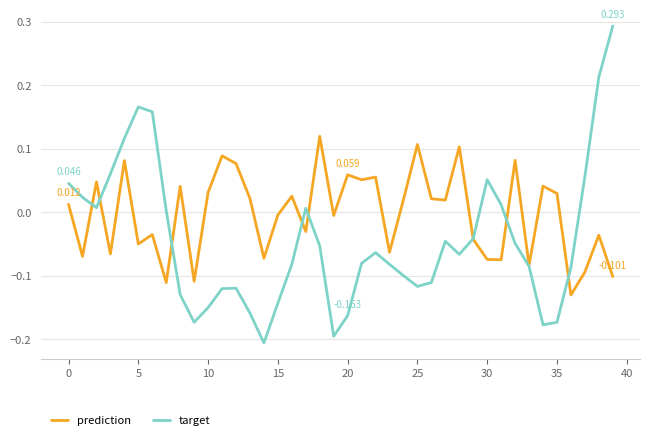

Which series has the widest spread of values?

target